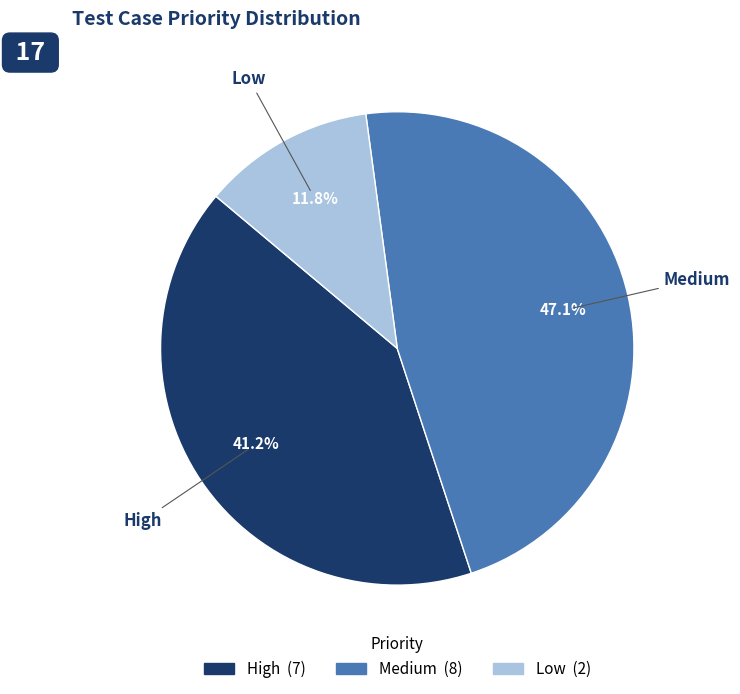

How many segments does this pie chart have?

3